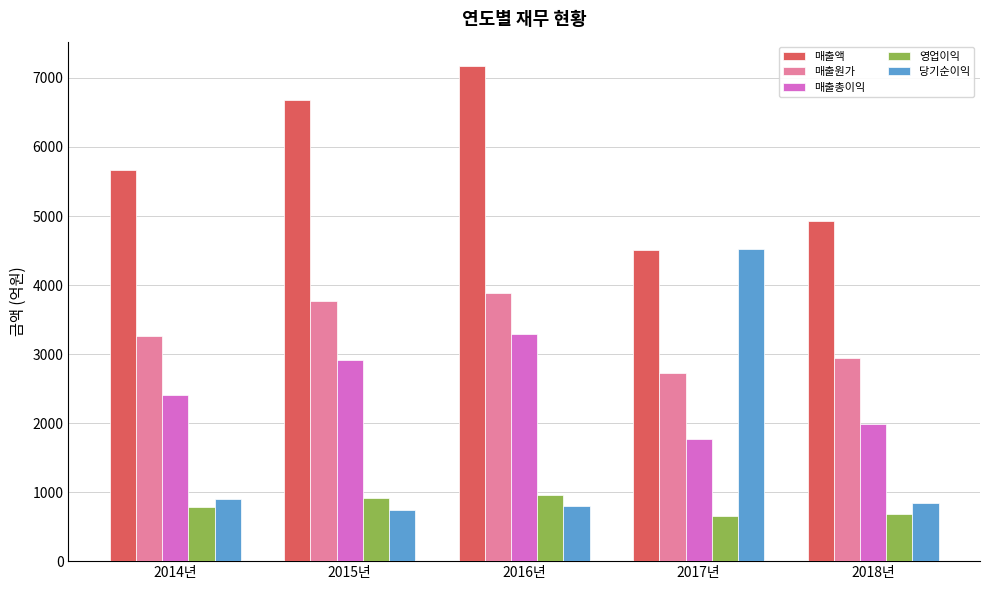

The value of 당기순이익 at 2014년 is 1392.7. True or false?

False